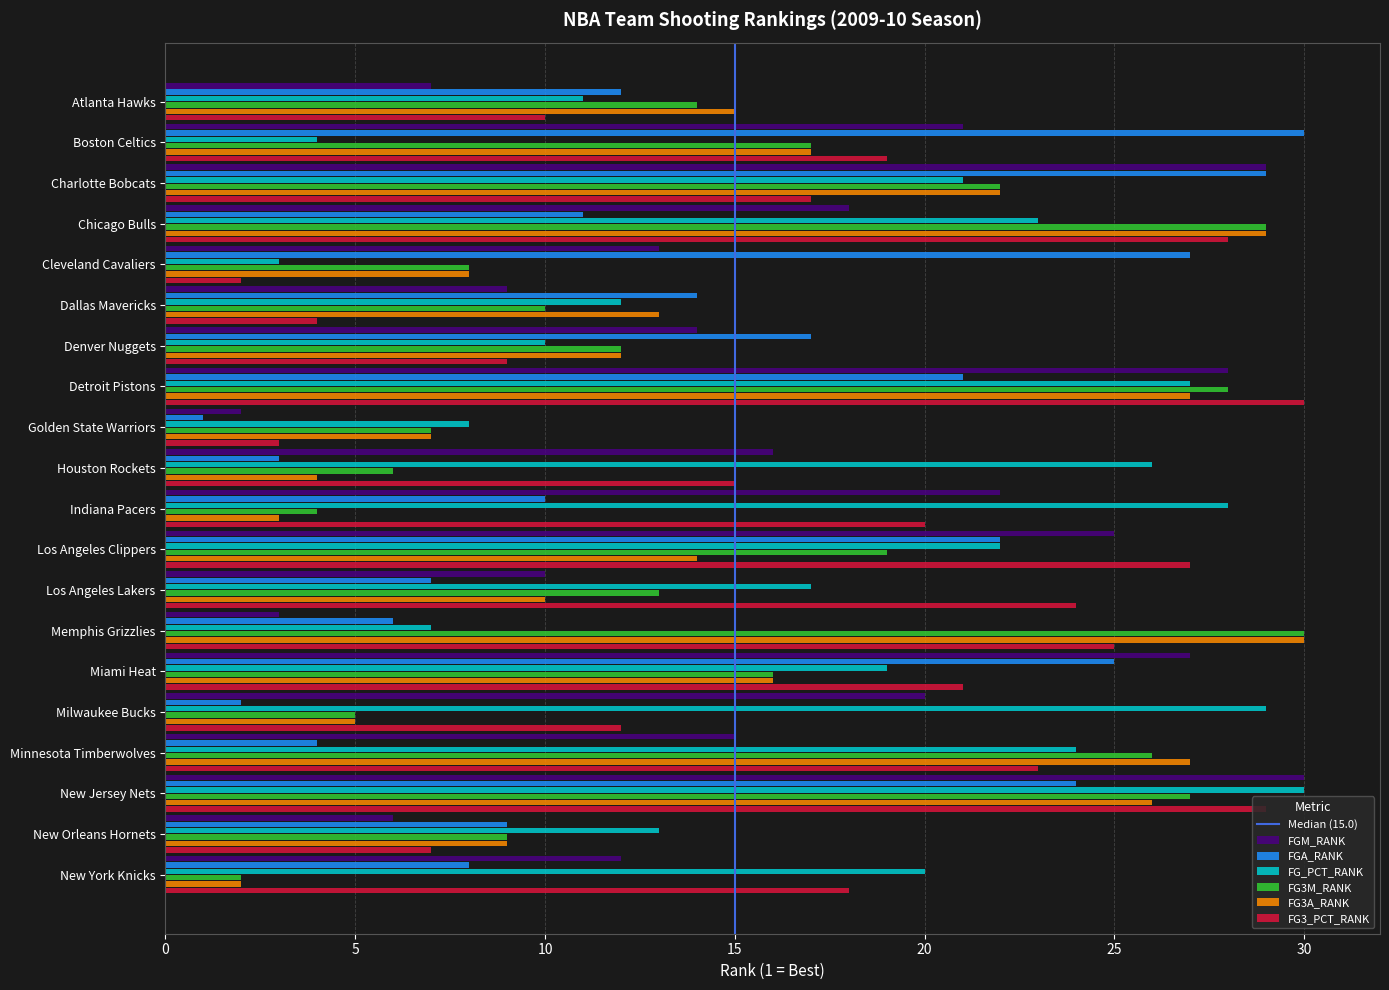

Is it true that FG_PCT_RANK equals 11 at New York Knicks?

False